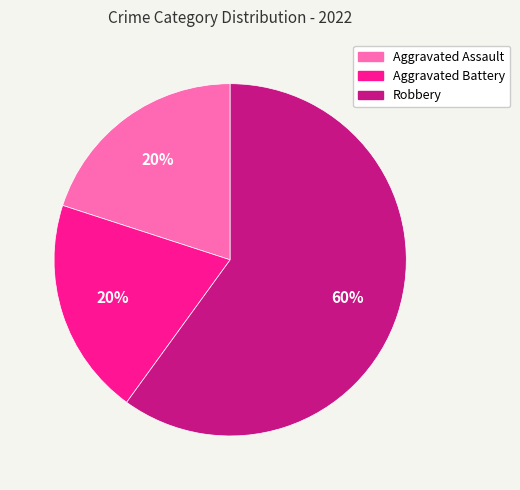

Is there any slice that represents more than half of the pie?

Yes